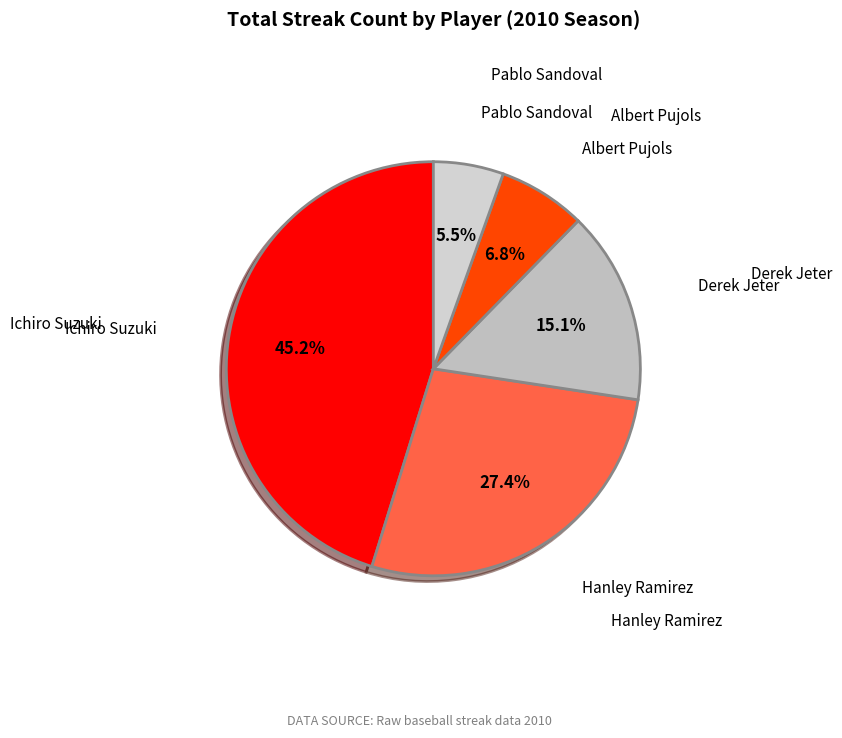

Rank the categories by value from highest to lowest.

Ichiro Suzuki, Hanley Ramirez, Derek Jeter, Albert Pujols, Pablo Sandoval